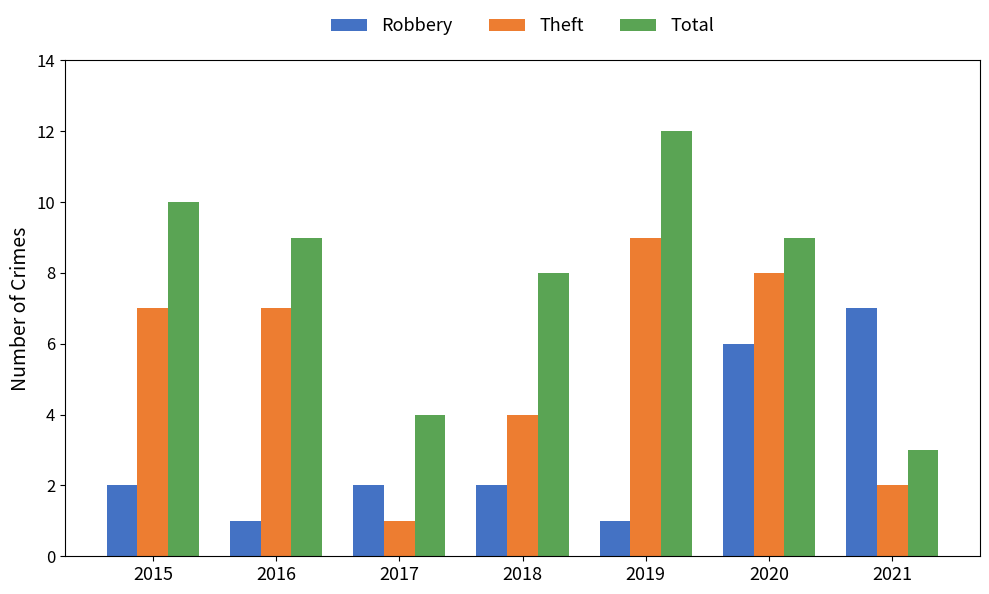

Reading right to left, transcribe all the data shown in this chart.

Robbery: 2021=7	2020=6	2019=1	2018=2	2017=2	2016=1	2015=2
Theft: 2021=2	2020=8	2019=9	2018=4	2017=1	2016=7	2015=7
Total: 2021=3	2020=9	2019=12	2018=8	2017=4	2016=9	2015=10